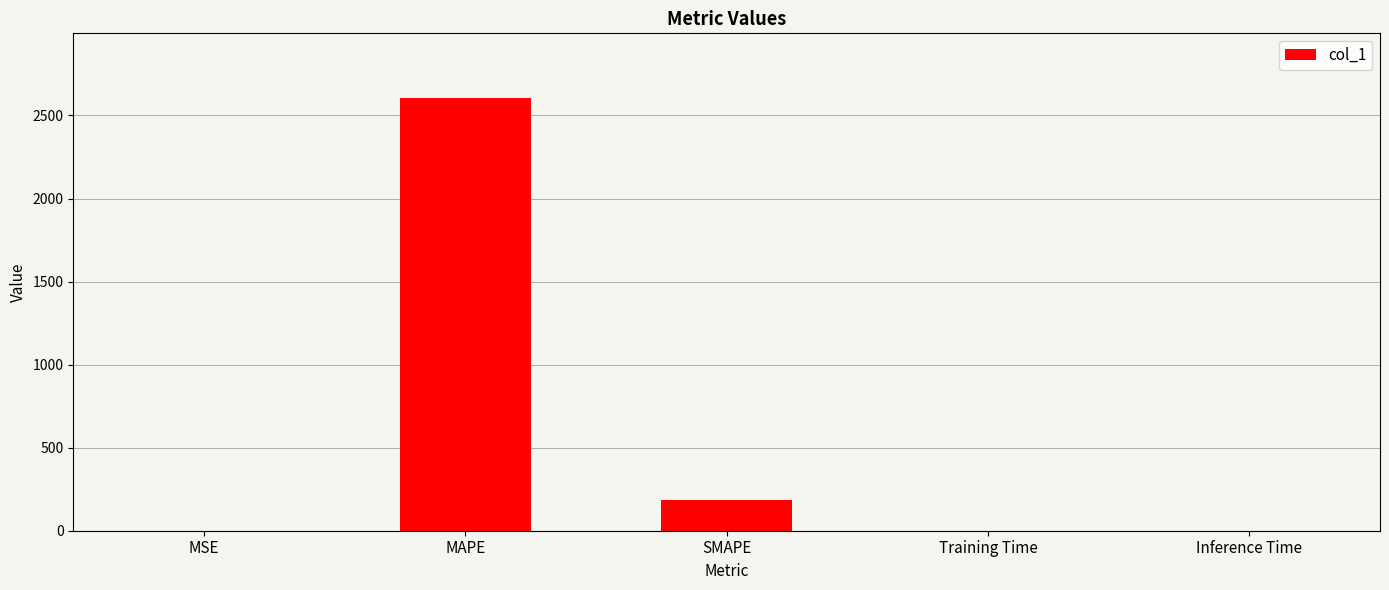

Does the chart contain stacked bars?

No